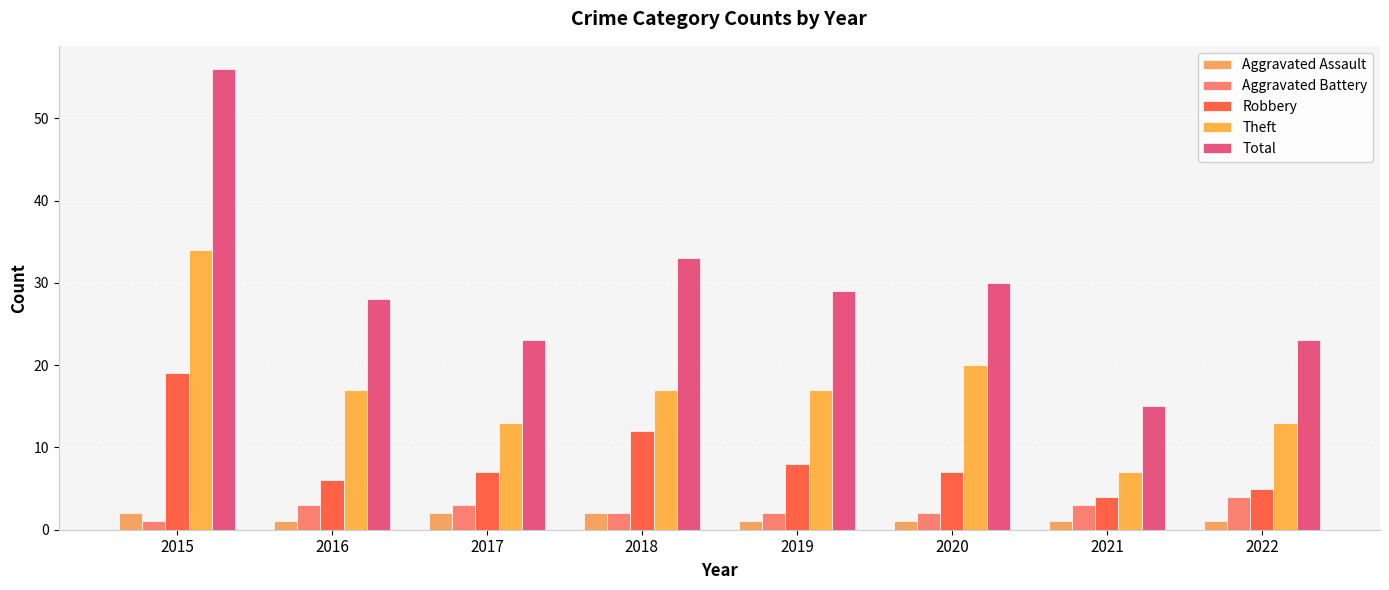

What is the maximum value for Total?

56